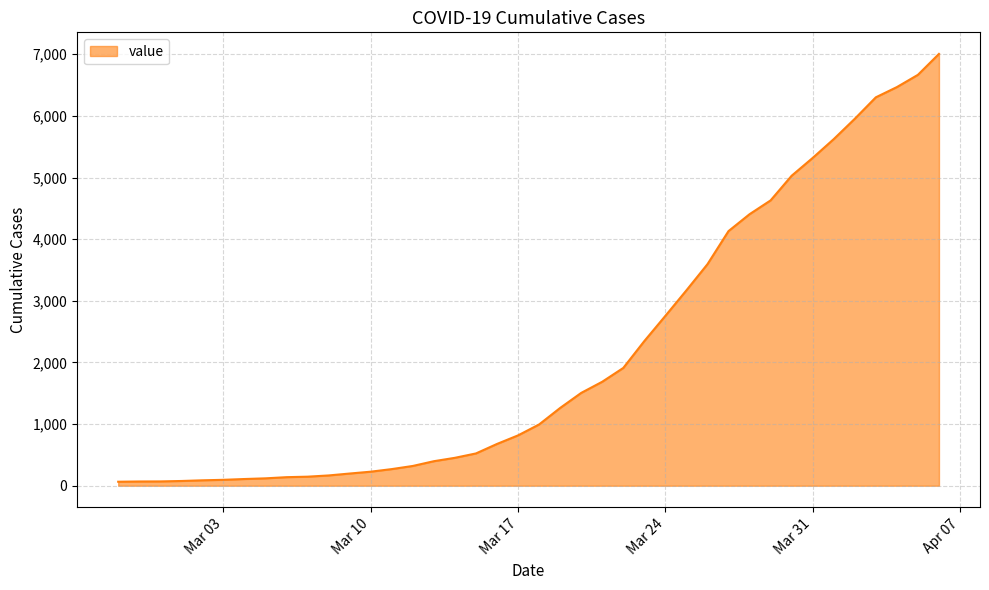

What is the difference between the maximum and minimum values?

6940